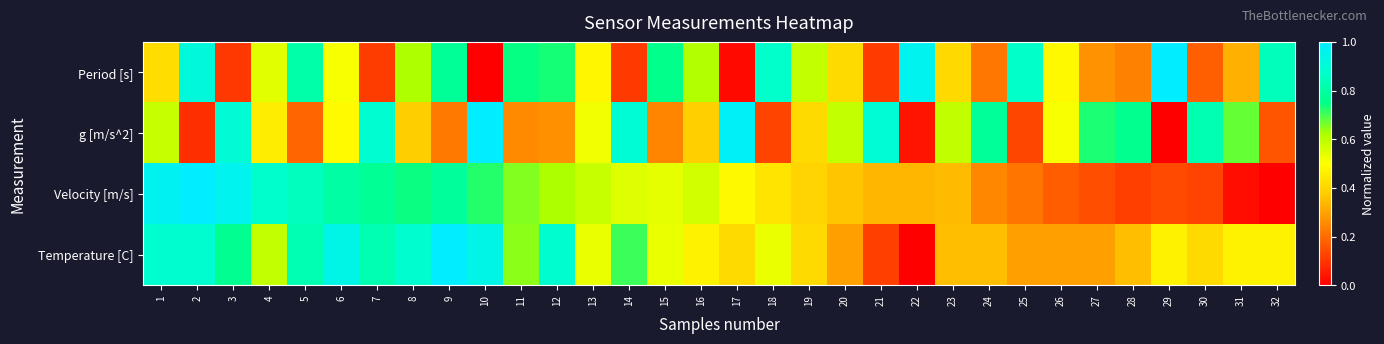

Reading left to right, transcribe all the data shown in this chart.

Period [s]: 1=0.4	2=0.9	3=0.1	4=0.5	5=0.8	6=0.5	7=0.1	8=0.6	9=0.8	10=0.0	11=0.7	12=0.7	13=0.5	14=0.1	15=0.8	16=0.6	17=0.0	18=0.9	19=0.6	20=0.4	21=0.1	22=1.0	23=0.4	24=0.2	25=0.9	26=0.5	27=0.3	28=0.2	29=1.0	30=0.2	31=0.3	32=0.8
g [m/s^2]: 1=0.6	2=0.1	3=0.9	4=0.5	5=0.2	6=0.5	7=0.9	8=0.4	9=0.2	10=1.0	11=0.3	12=0.3	13=0.5	14=0.9	15=0.2	16=0.4	17=1.0	18=0.1	19=0.4	20=0.6	21=0.9	22=0.0	23=0.6	24=0.8	25=0.1	26=0.5	27=0.7	28=0.8	29=0.0	30=0.8	31=0.7	32=0.2
Velocity [m/s]: 1=1.0	2=1.0	3=1.0	4=0.9	5=0.8	6=0.8	7=0.8	8=0.7	9=0.8	10=0.7	11=0.7	12=0.6	13=0.6	14=0.6	15=0.5	16=0.6	17=0.5	18=0.4	19=0.4	20=0.4	21=0.3	22=0.3	23=0.3	24=0.2	25=0.2	26=0.2	27=0.1	28=0.1	29=0.1	30=0.1	31=0.0	32=0.0
Temperature [C]: 1=0.9	2=0.9	3=0.8	4=0.6	5=0.8	6=0.9	7=0.8	8=0.9	9=1.0	10=0.9	11=0.6	12=0.9	13=0.5	14=0.7	15=0.5	16=0.5	17=0.4	18=0.5	19=0.4	20=0.3	21=0.1	22=0.0	23=0.4	24=0.4	25=0.3	26=0.3	27=0.3	28=0.4	29=0.5	30=0.4	31=0.5	32=0.5